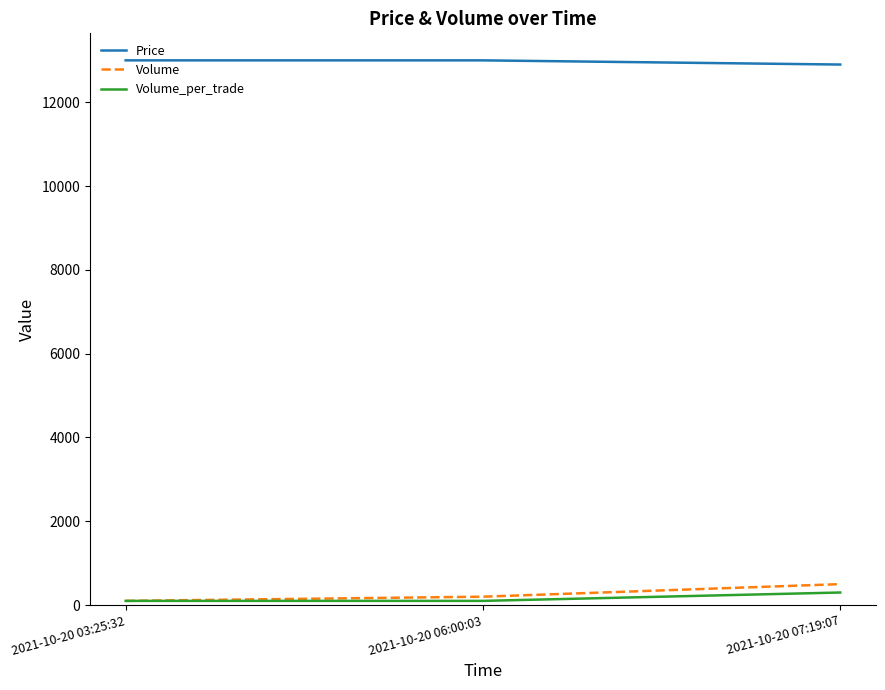

At which label does Volume reach its peak?

2021-10-20 07:19:07